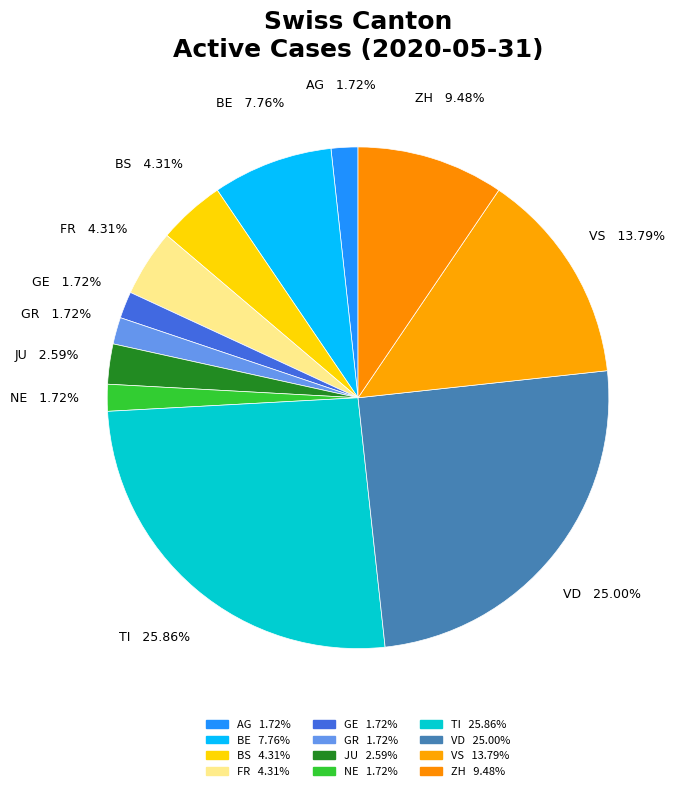

Is there any slice that represents more than half of the pie?

No